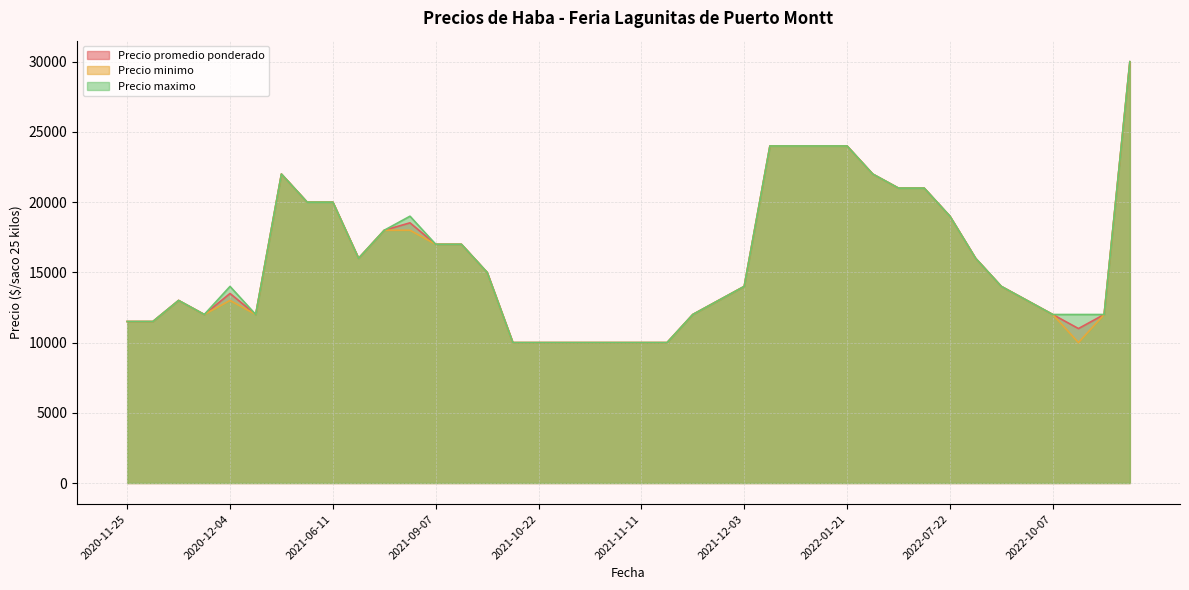

What value does the Precio minimo series have at 2021-10-26, to the nearest 10?

10000